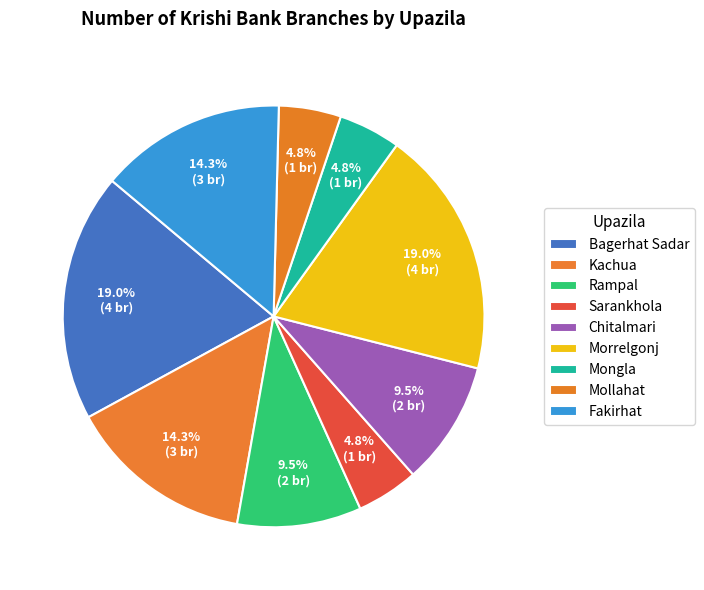

Count the number of slices in the pie.

9